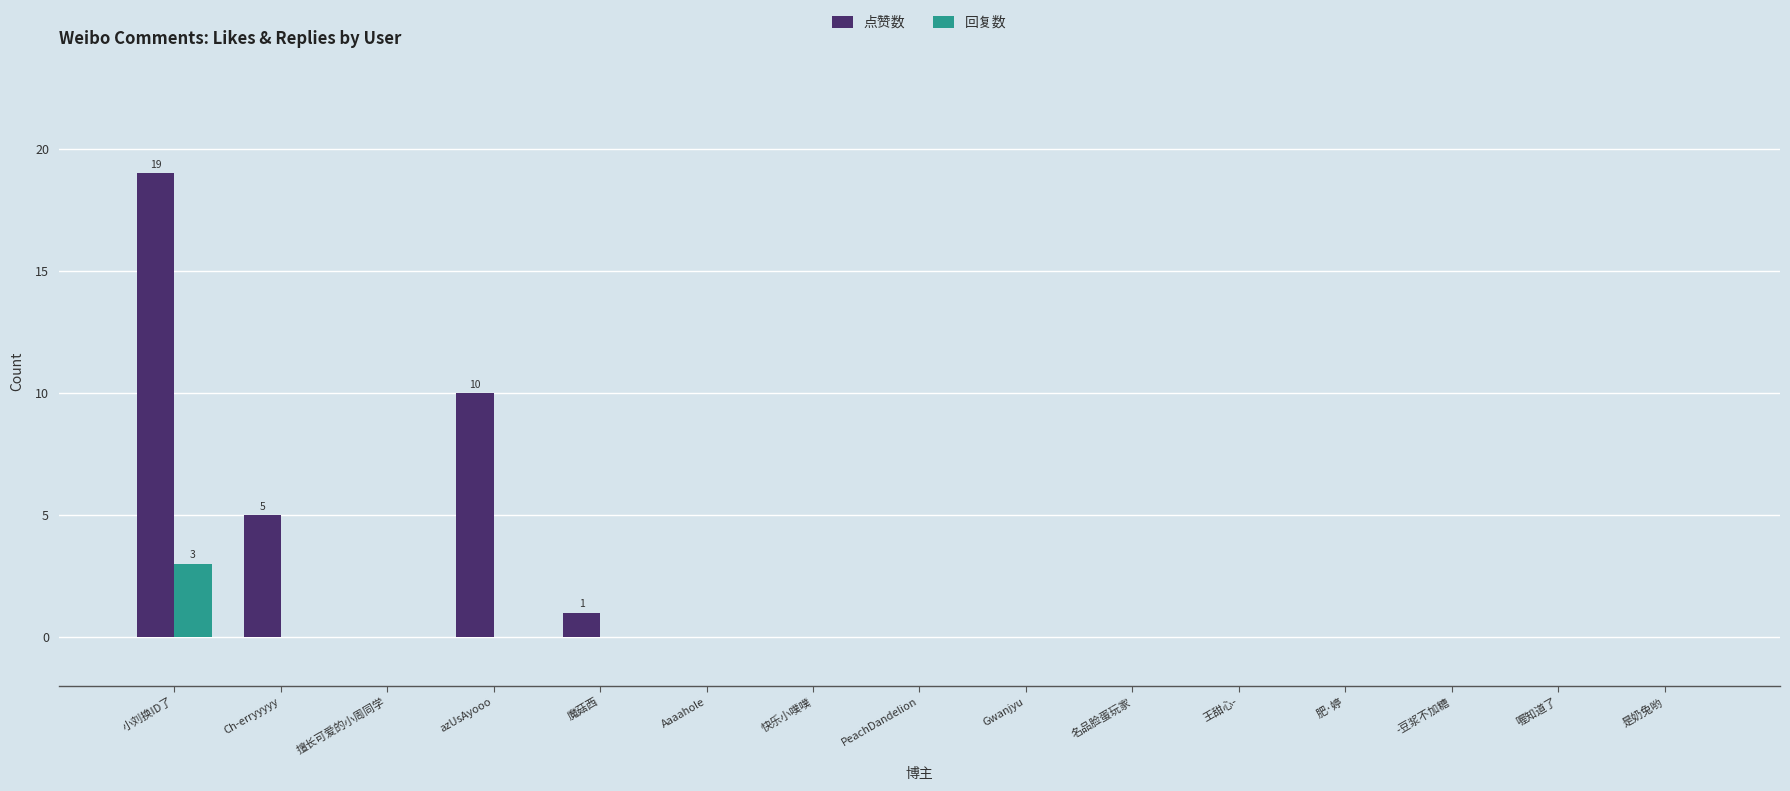

The 回复数 series shows -1 at 肥·婷. True or false?

False